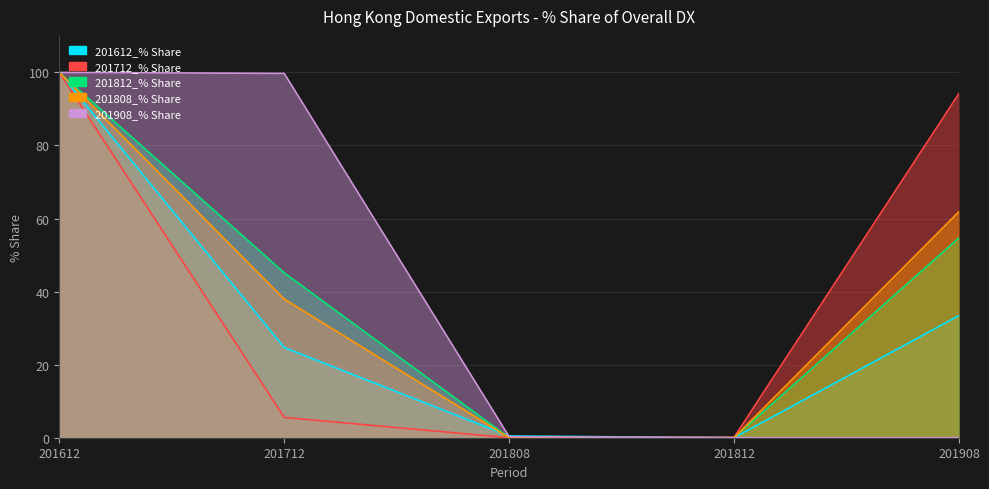

What is the sum of all 201812_% Share values?

199.9